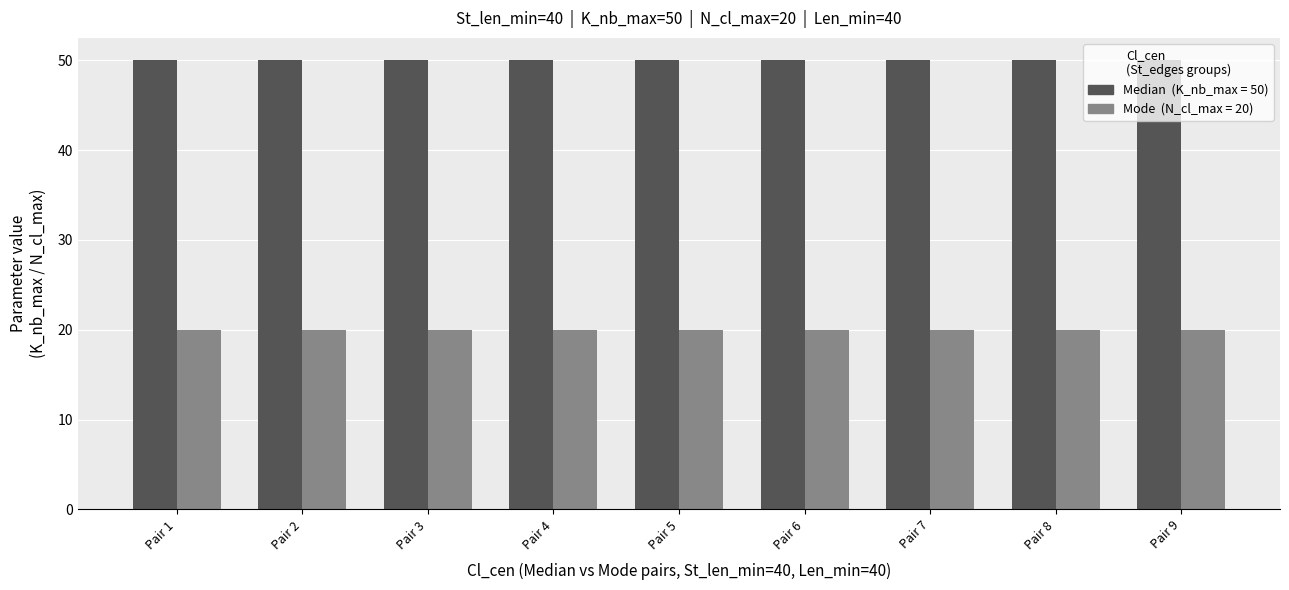

What is the difference between the highest and lowest values at Pair 8?

30